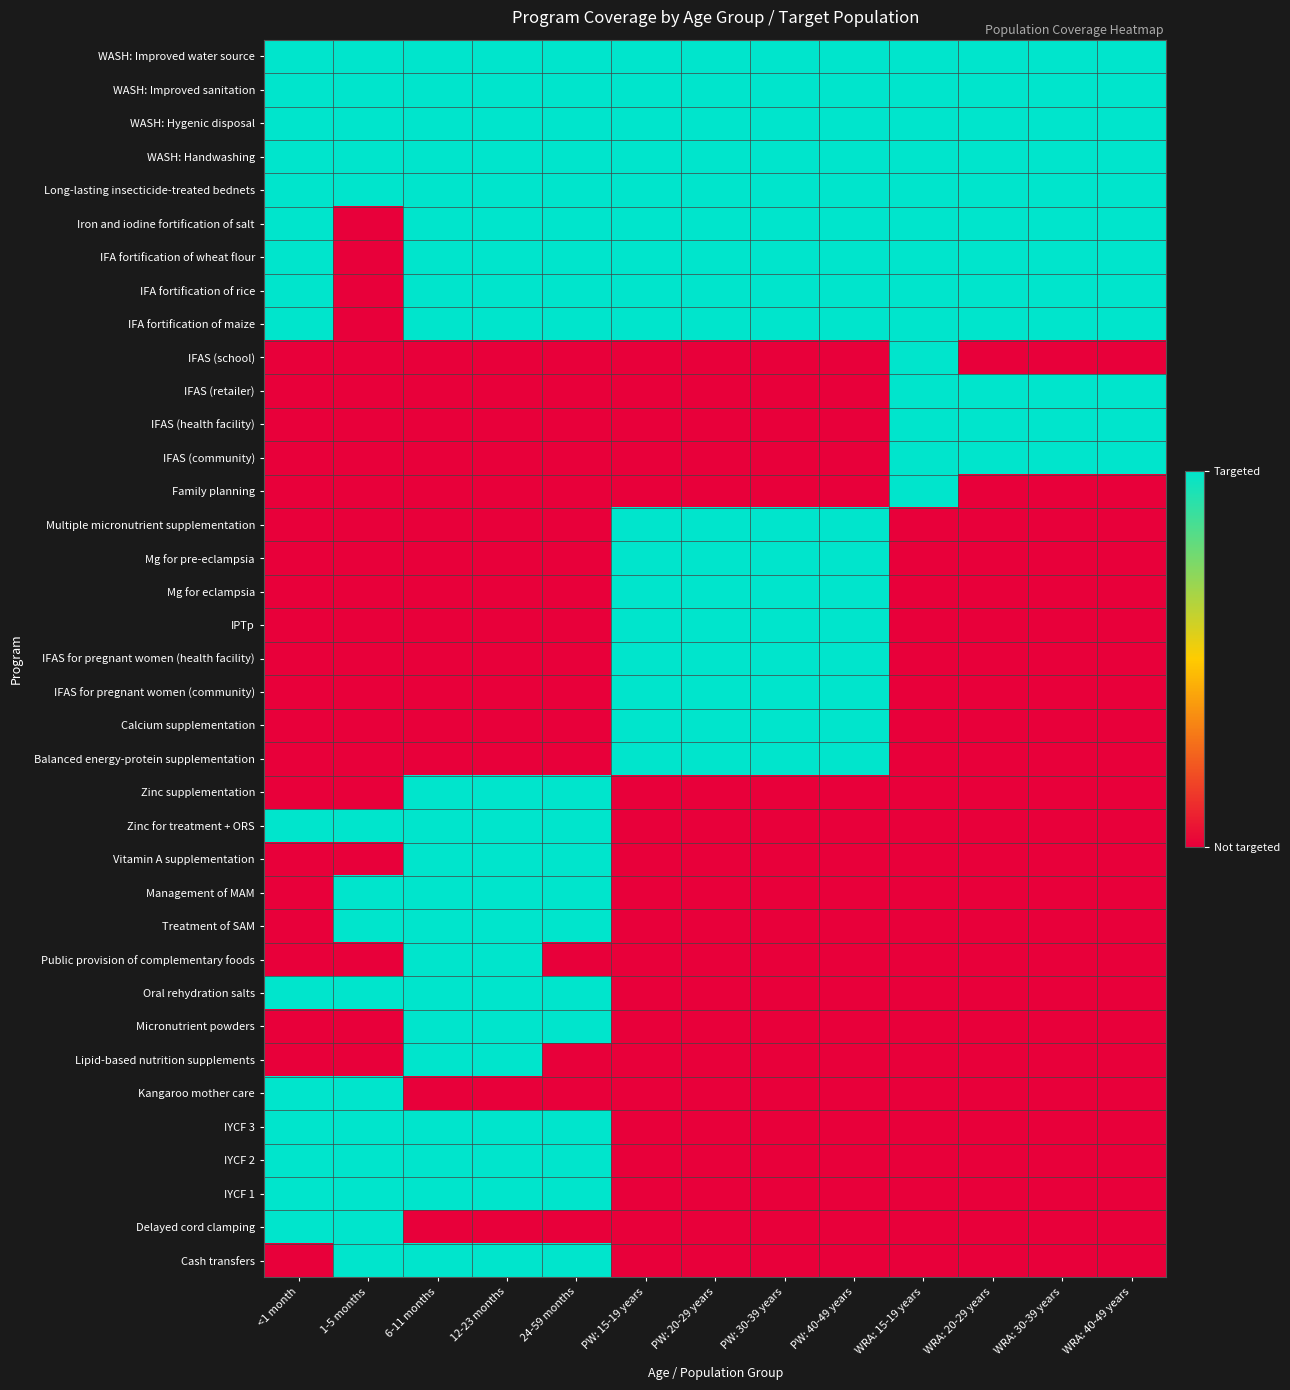

At PW: 20-29 years, list the series in order from largest to smallest.

WASH: Improved water source, WASH: Improved sanitation, WASH: Hygenic disposal, WASH: Handwashing, Long-lasting insecticide-treated bednets, Iron and iodine fortification of salt, IFA fortification of wheat flour, IFA fortification of rice, IFA fortification of maize, Multiple micronutrient supplementation, Mg for pre-eclampsia, Mg for eclampsia, IPTp, IFAS for pregnant women (health facility), IFAS for pregnant women (community), Calcium supplementation, Balanced energy-protein supplementation, IFAS (school), IFAS (retailer), IFAS (health facility), IFAS (community), Family planning, Zinc supplementation, Zinc for treatment + ORS, Vitamin A supplementation, Management of MAM, Treatment of SAM, Public provision of complementary foods, Oral rehydration salts, Micronutrient powders, Lipid-based nutrition supplements, Kangaroo mother care, IYCF 3, IYCF 2, IYCF 1, Delayed cord clamping, Cash transfers